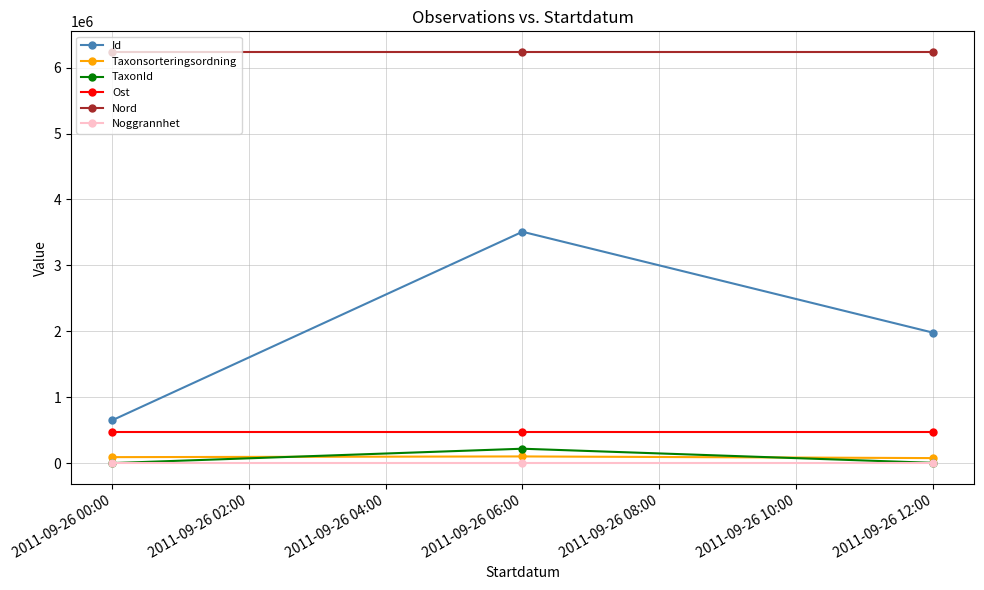

What is the value of the Id point at the 3rd from the left?

1980437.0